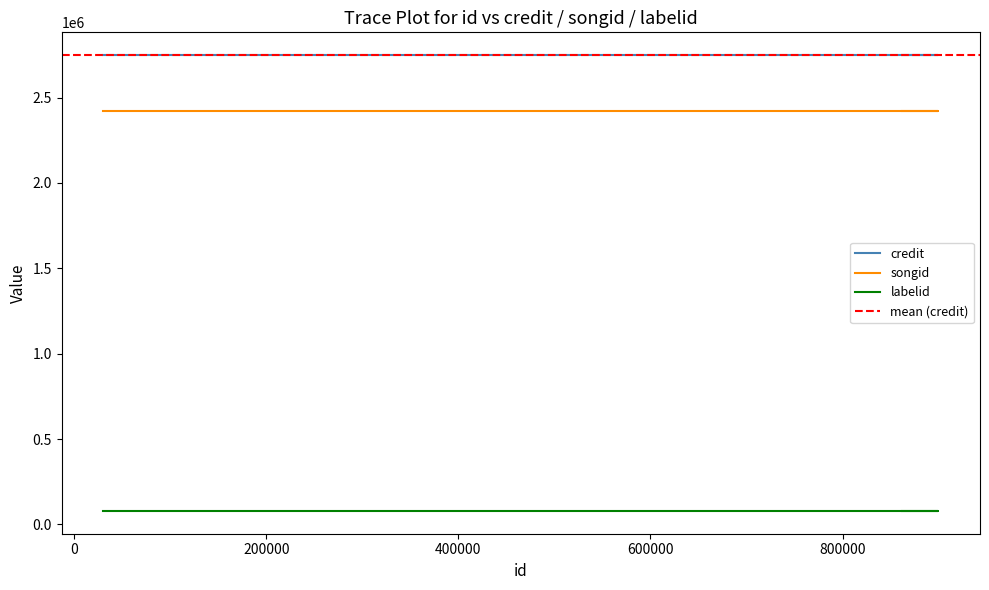

What position from the left is 862182?

3